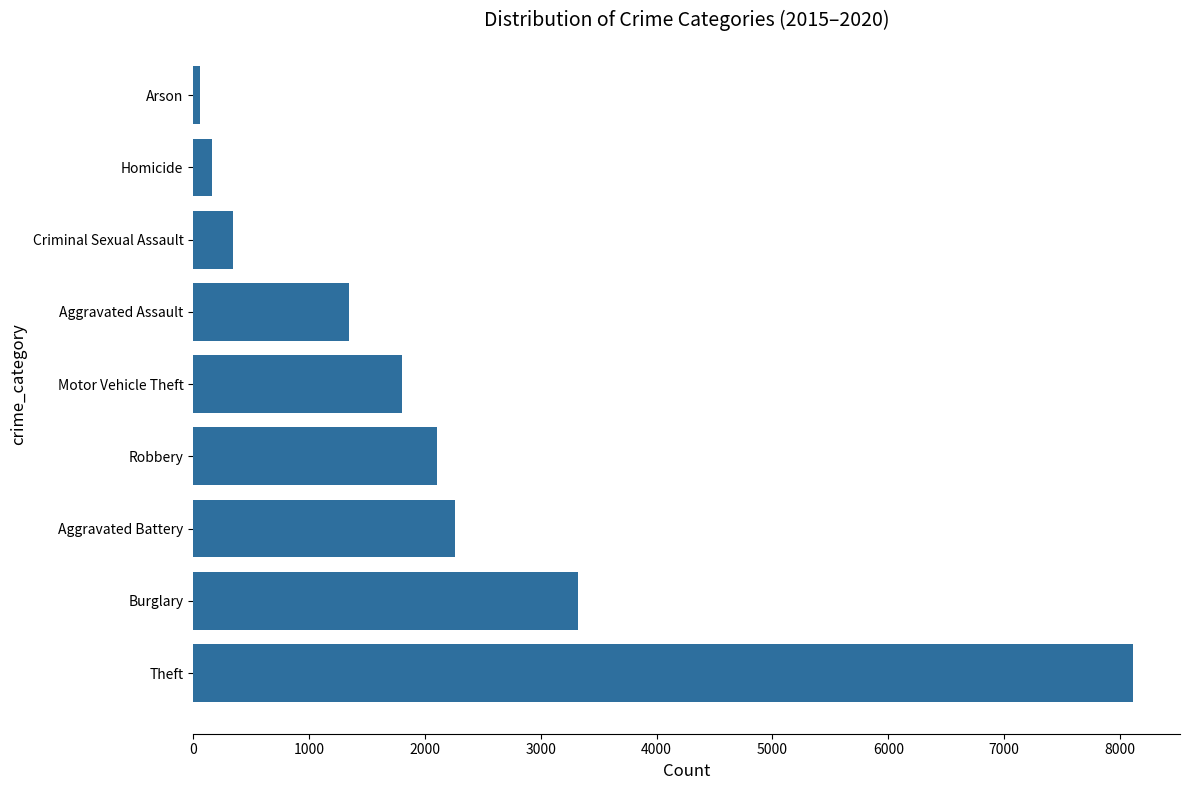

What is the sum of all values?

19515